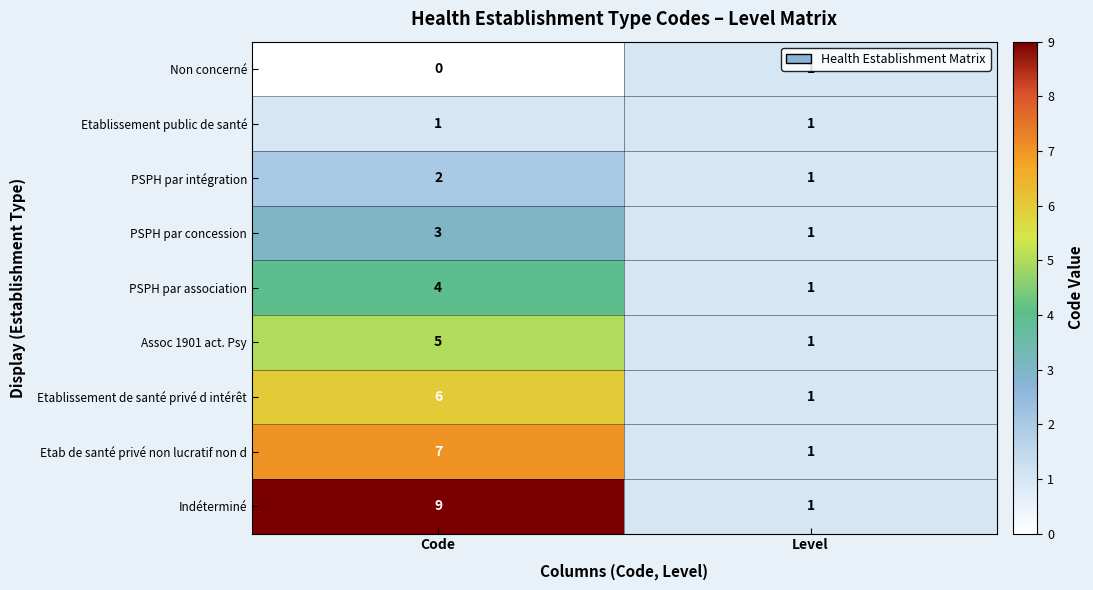

The value of PSPH par concession at Code is 3. True or false?

True